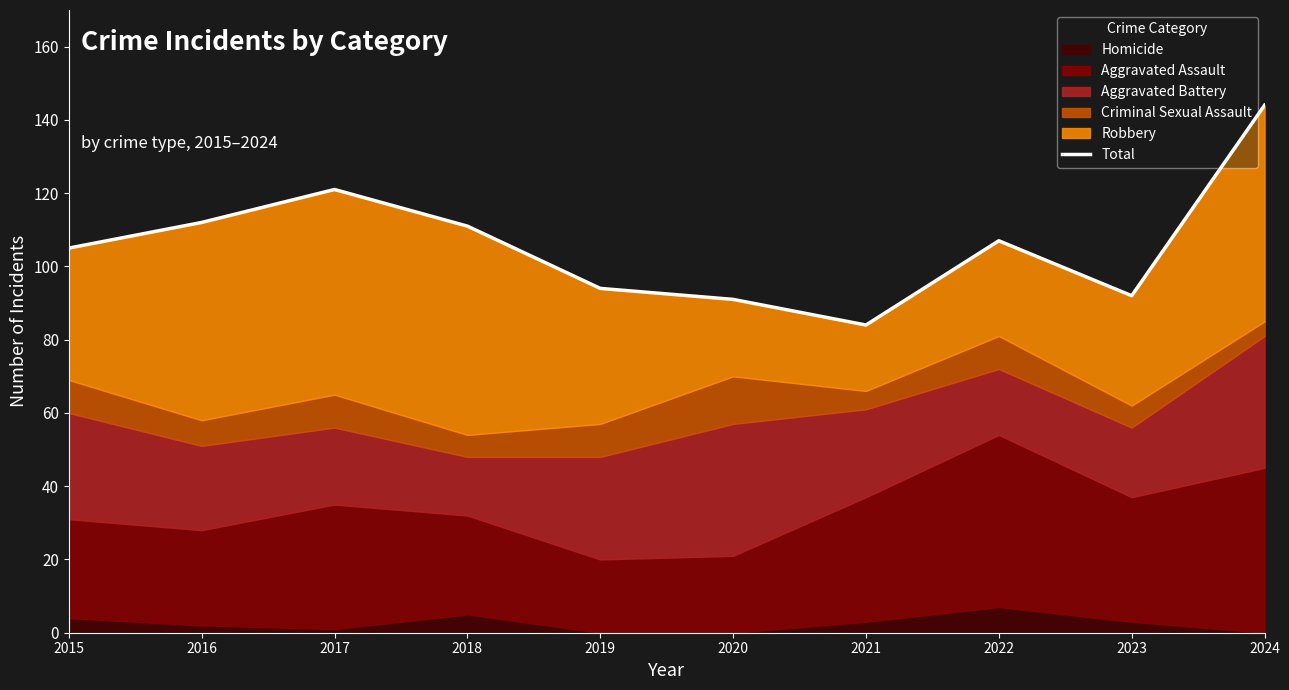

Reading left to right, extract all data points from this chart.

105	112	121	111	94	91	84	107	92	144